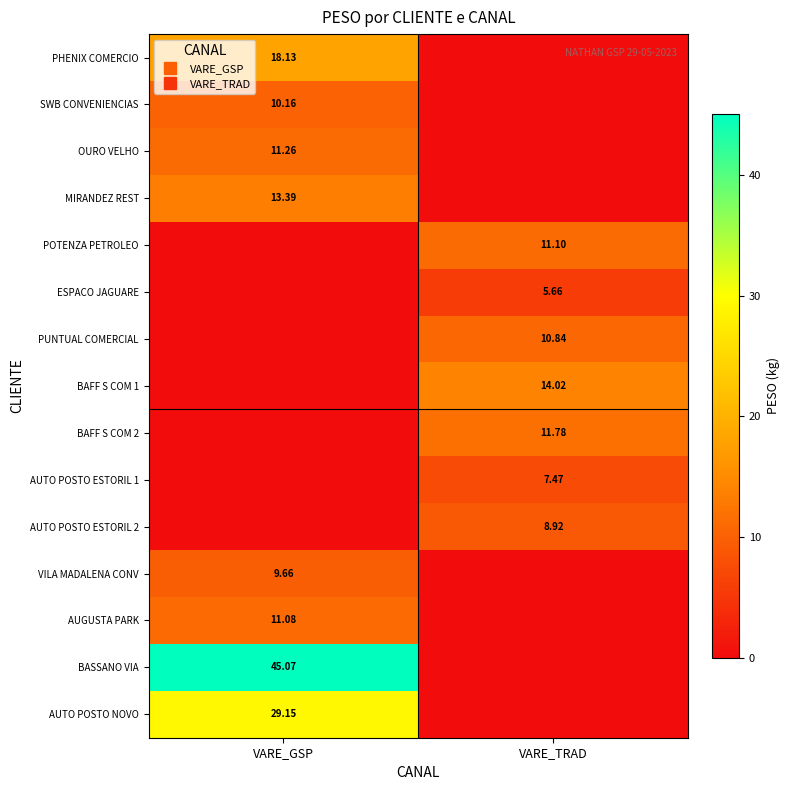

What is the maximum value shown in the chart?

45.1